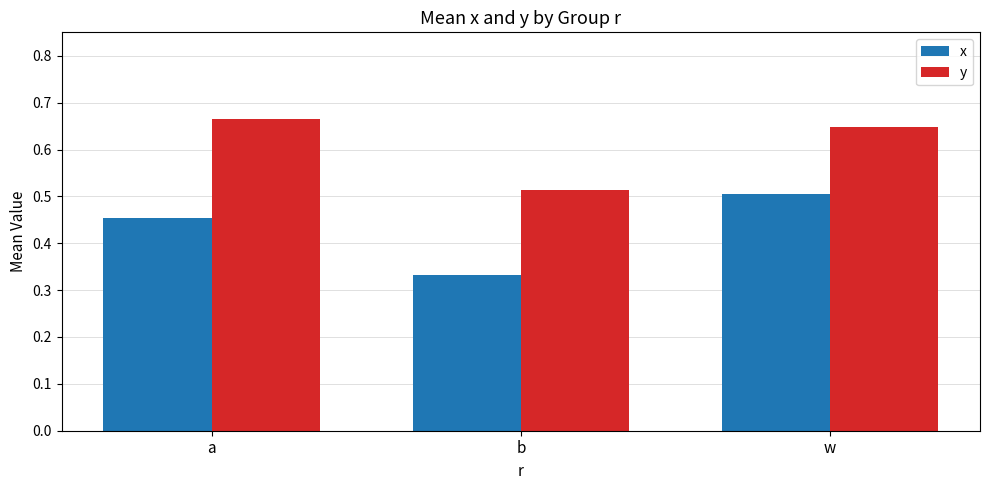

What are all the series names shown in the legend?

x, y